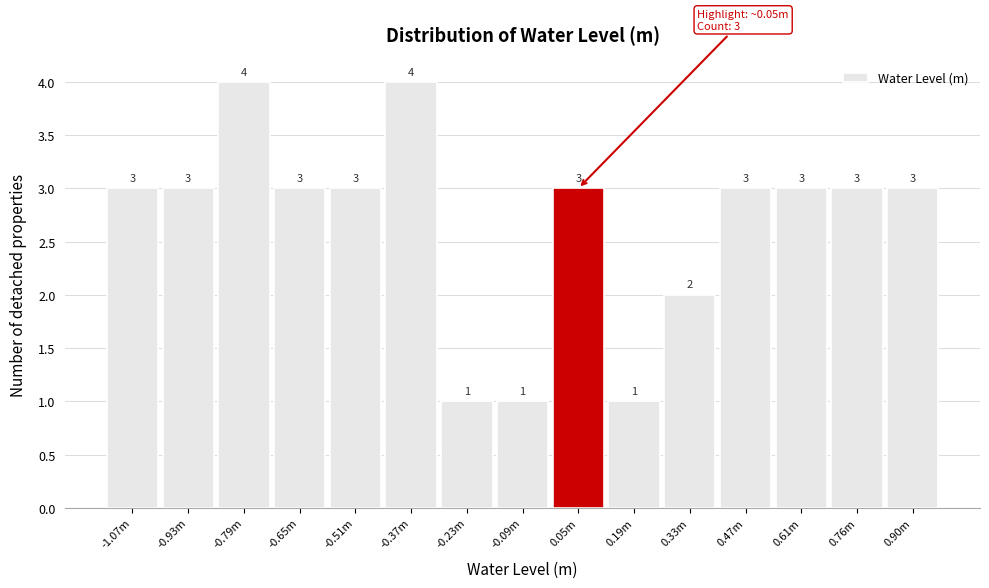

Reading left to right, list all the values displayed in this chart.

-1.07m=3	-0.93m=3	-0.79m=4	-0.65m=3	-0.51m=3	-0.37m=4	-0.23m=1	-0.09m=1	0.05m=3	0.19m=1	0.33m=2	0.47m=3	0.61m=3	0.76m=3	0.90m=3